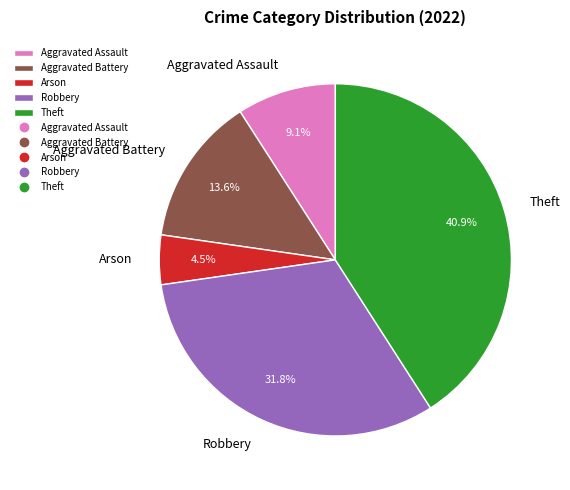

Rank the categories by value from lowest to highest.

Arson, Aggravated Assault, Aggravated Battery, Robbery, Theft